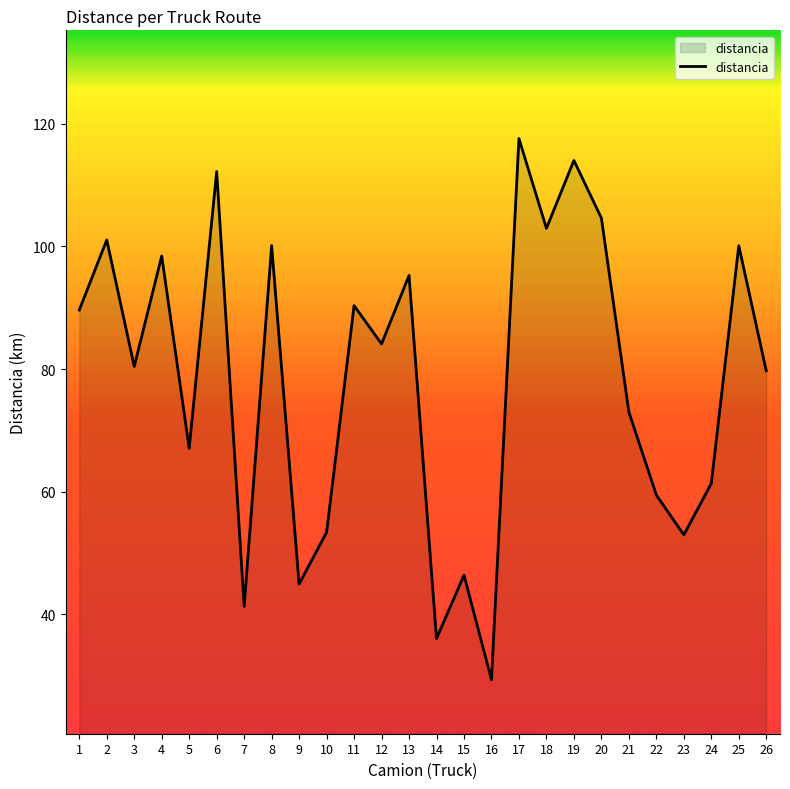

What is the maximum value shown in the chart?

117.6